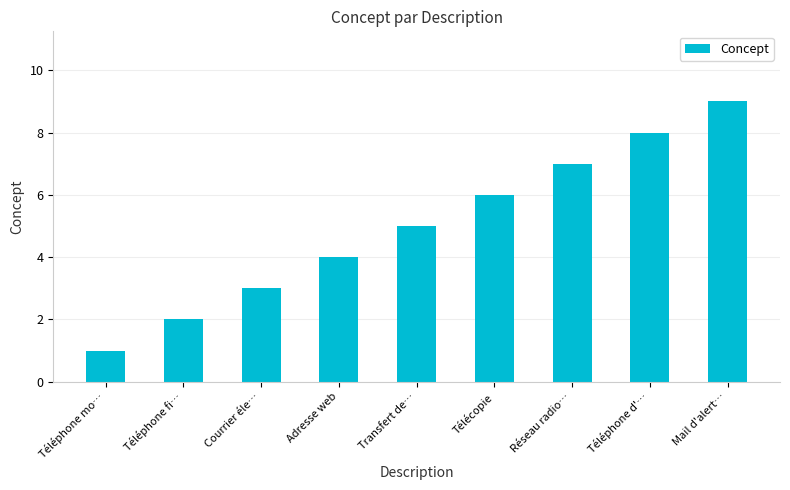

Where is the data nearest to the value 5?

Transfert de…